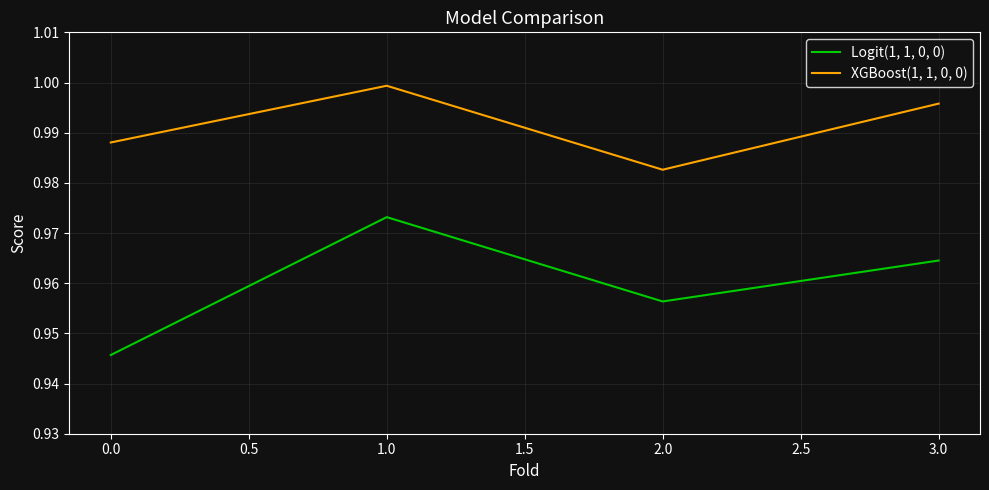

How many Logit(1, 1, 0, 0) values are between 0 and 1?

4